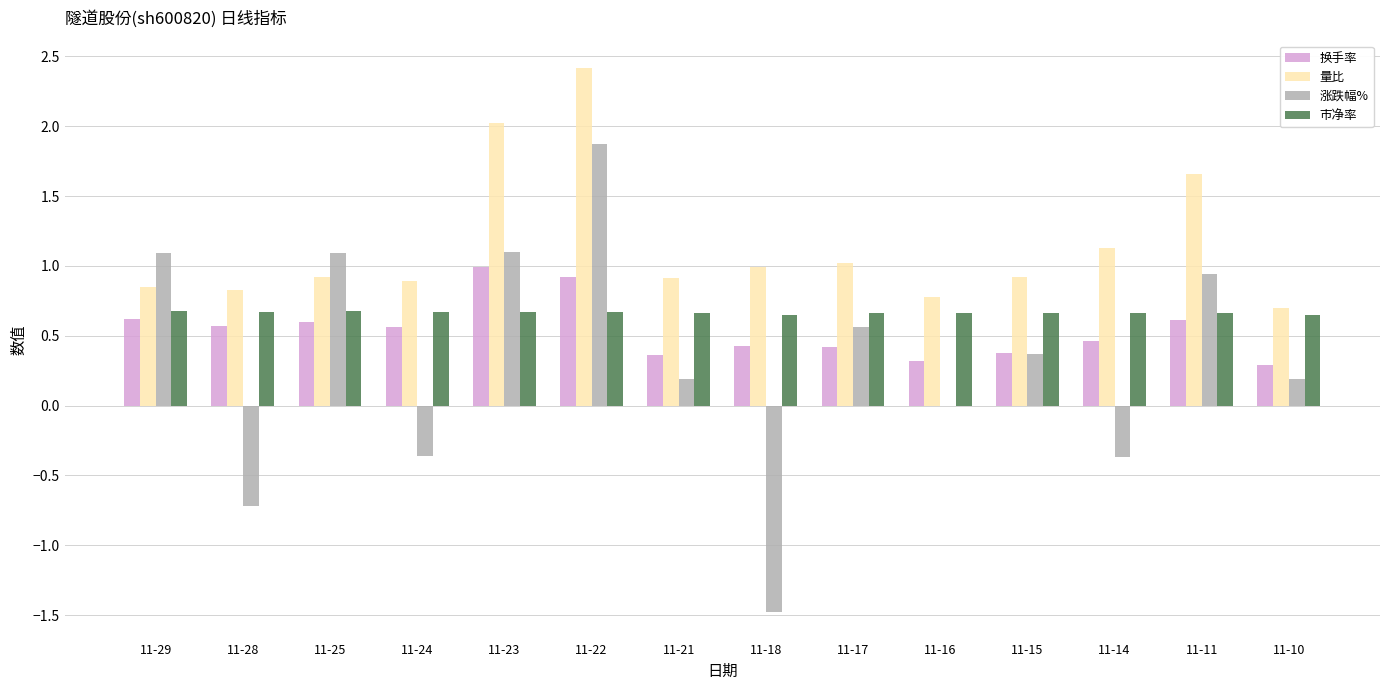

Which series has the largest range (max minus min)?

涨跌幅%